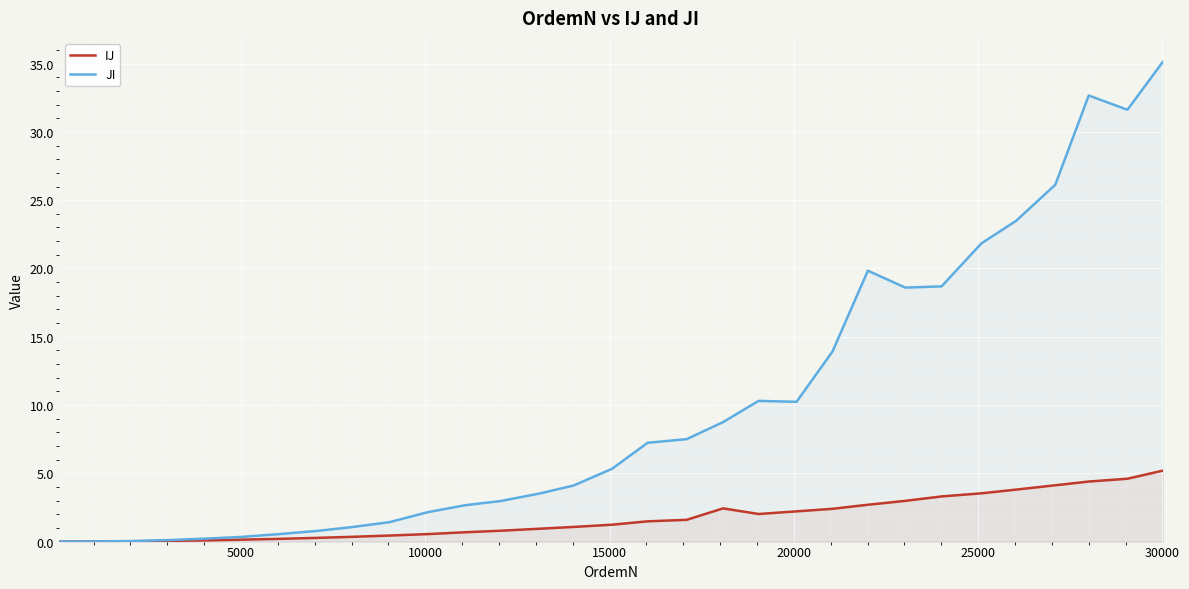

Reading right to left, extract all data points from this chart.

IJ: 5.2	4.6	4.4	4.1	3.8	3.5	3.3	3.0	2.7	2.4	2.2	2.0	2.4	1.6	1.5	1.2	1.1	0.9	0.8	0.7	0.5	0.4	0.3	0.3	0.2	0.1	0.1	0.1	0.0	0.0	0.0
JI: 35.1	31.6	32.7	26.1	23.5	21.8	18.7	18.6	19.8	13.9	10.2	10.3	8.7	7.5	7.2	5.3	4.1	3.5	3.0	2.7	2.1	1.4	1.1	0.8	0.5	0.3	0.2	0.1	0.0	0.0	0.0